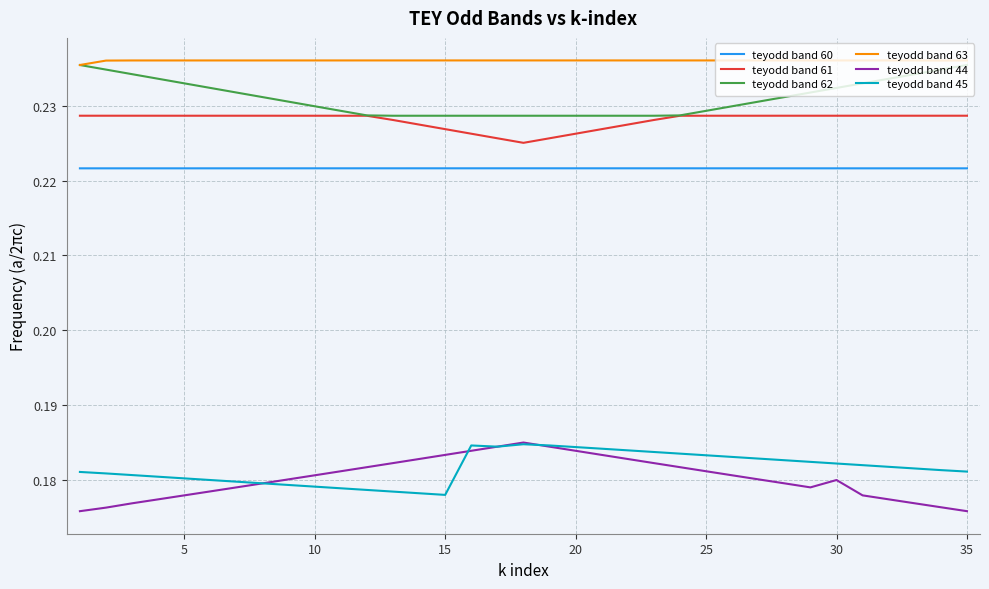

Which series has the largest total across all categories?

teyodd band 63